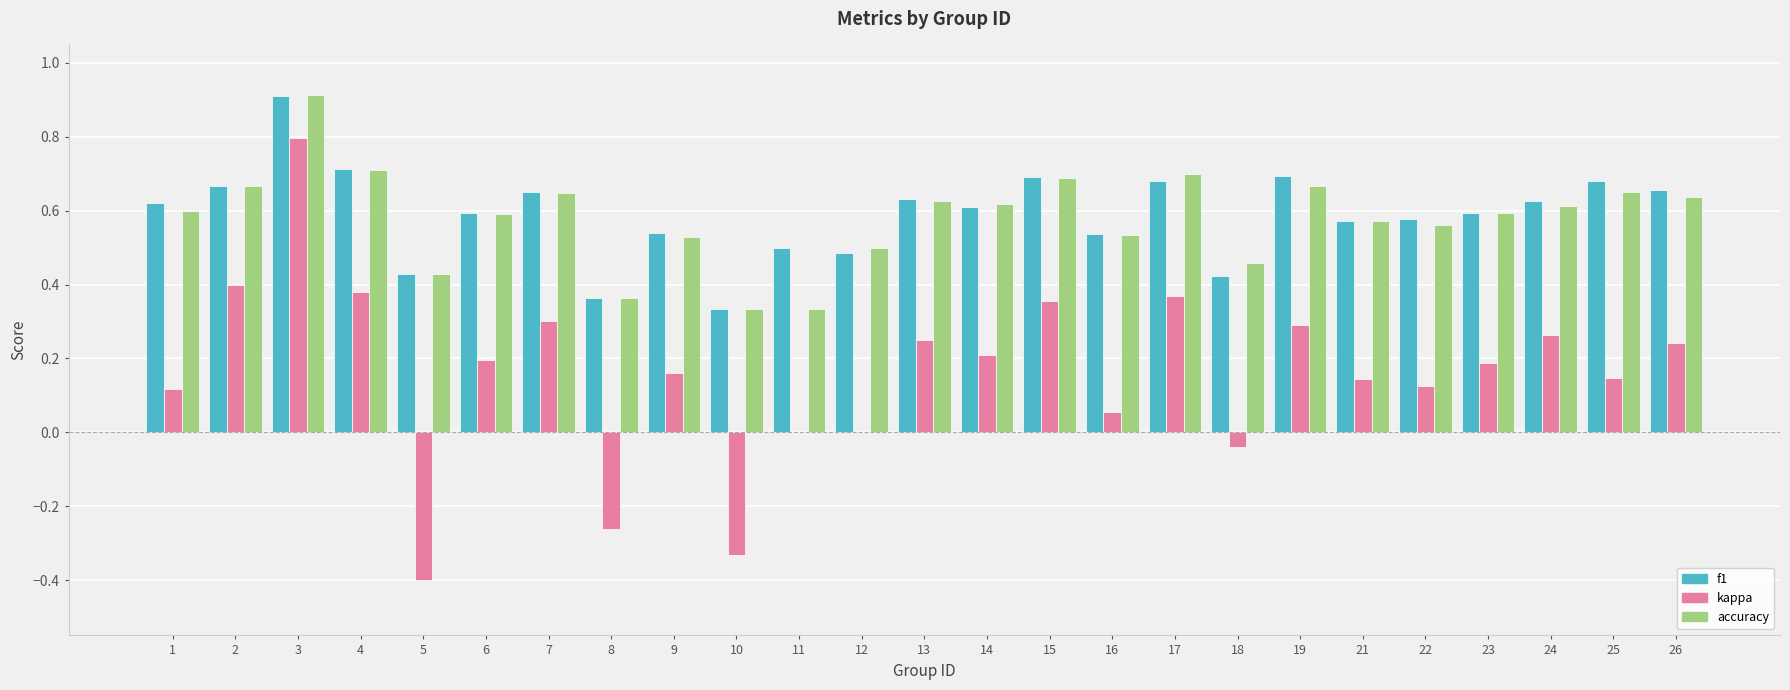

What is the greatest value displayed?

0.9